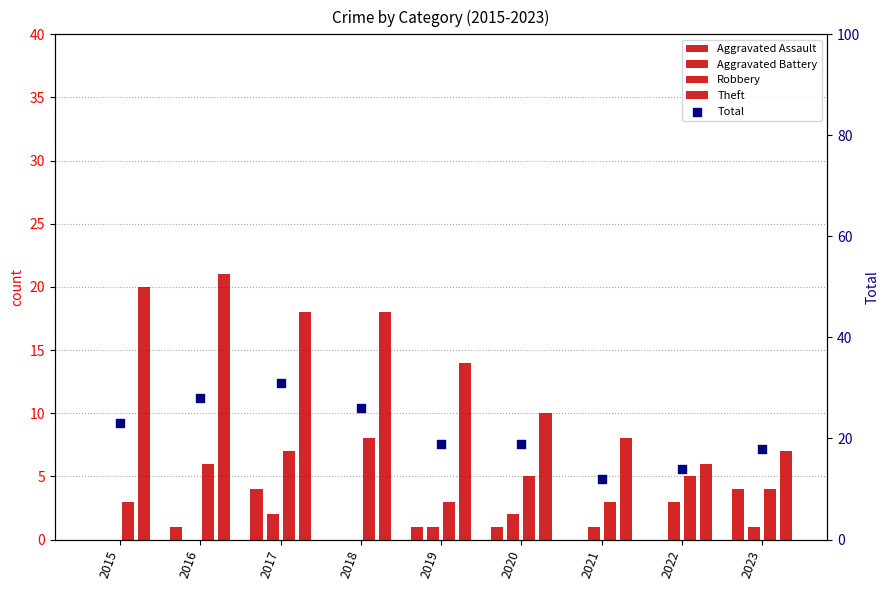

At which category is the sum across all series the highest?

2017